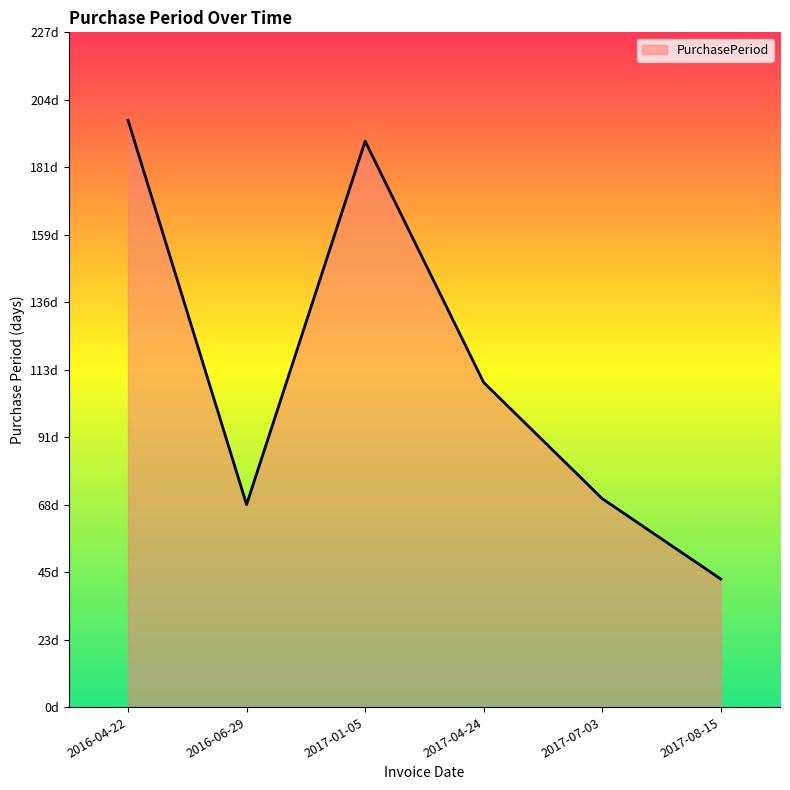

What is the smallest value displayed?

43